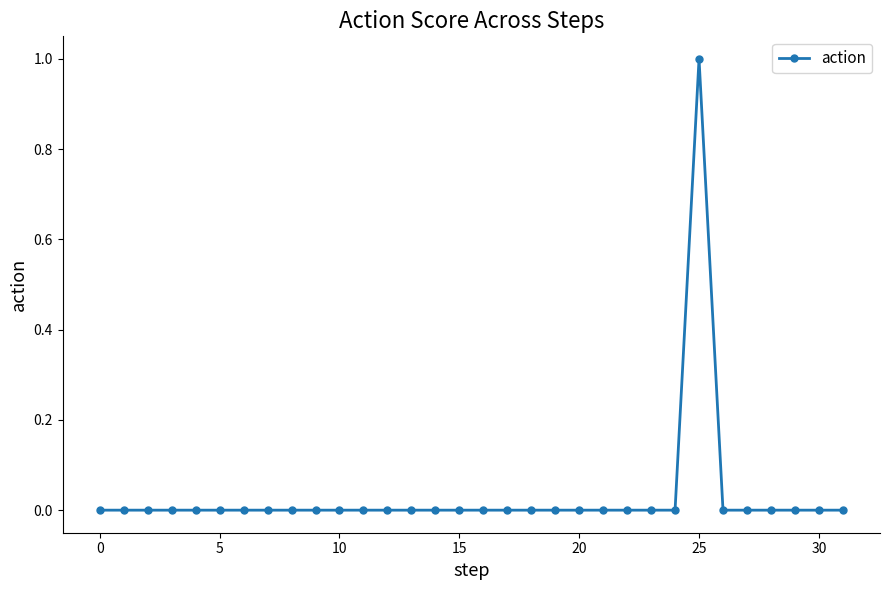

Reading left to right, list all the values displayed in this chart.

0	0	0	0	0	0	0	0	0	0	0	0	0	0	0	0	0	0	0	0	0	0	0	0	0	1	0	0	0	0	0	0